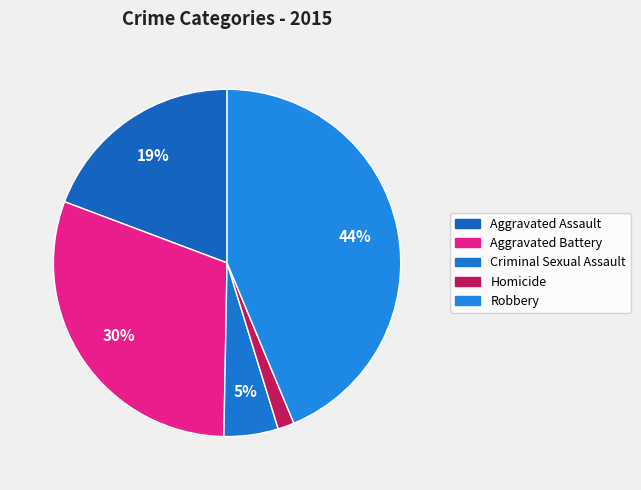

What percentage is NOT represented by Aggravated Assault?

80.7%